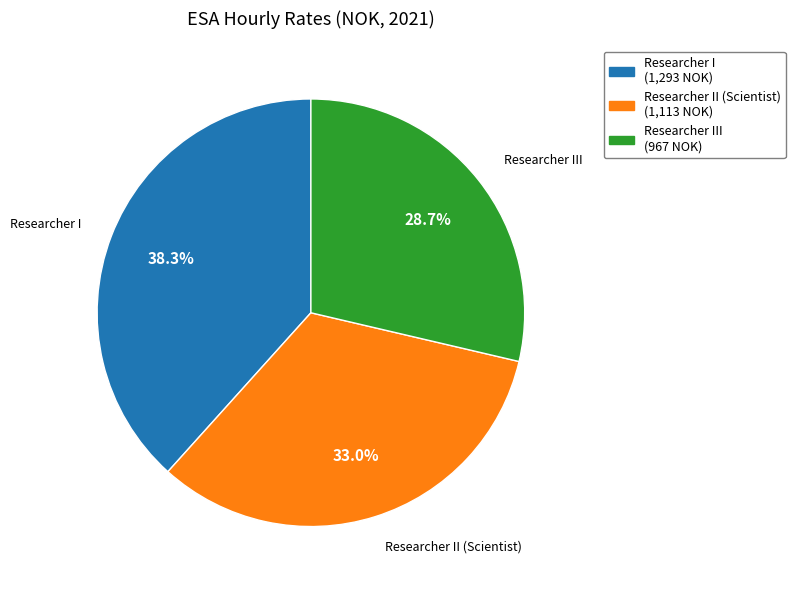

Does any single category account for the majority?

No